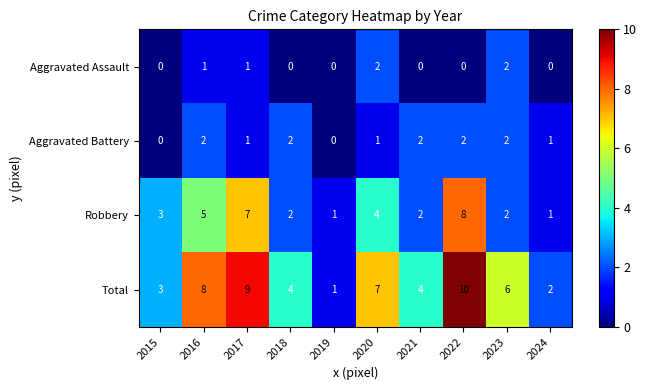

What is the difference between the maximum and minimum values in the Robbery series?

7